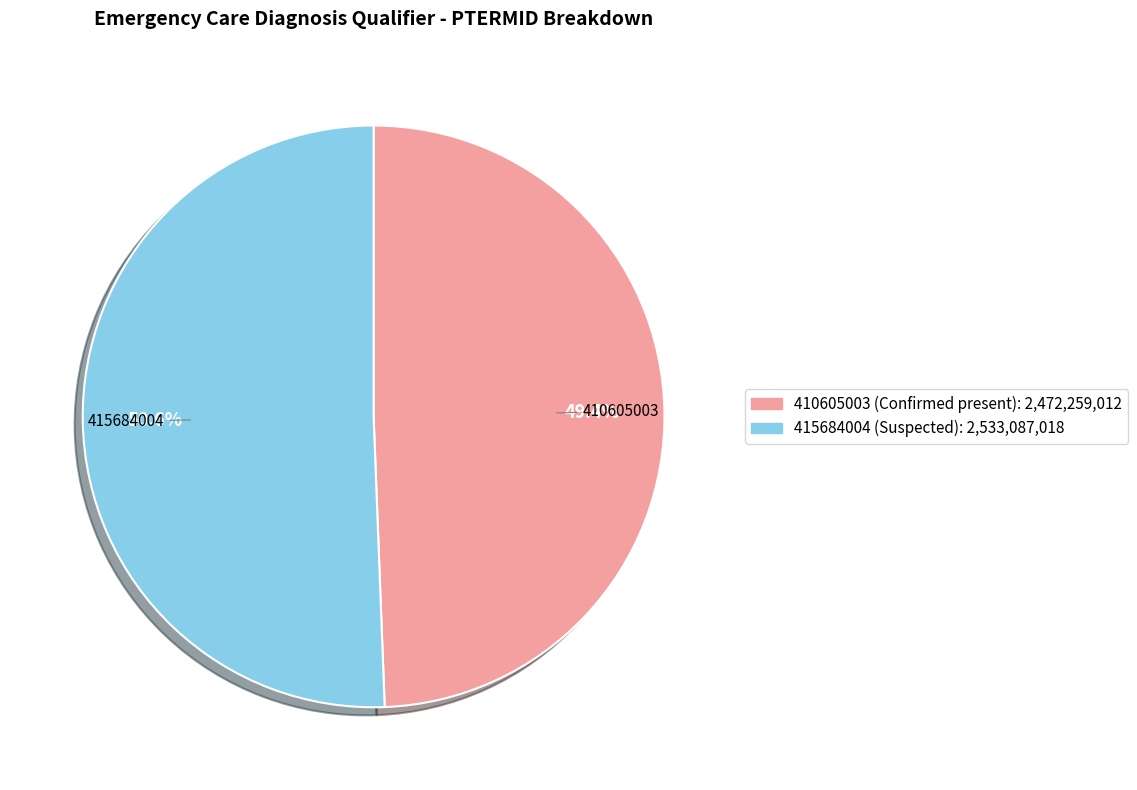

How many segments does this pie chart have?

2